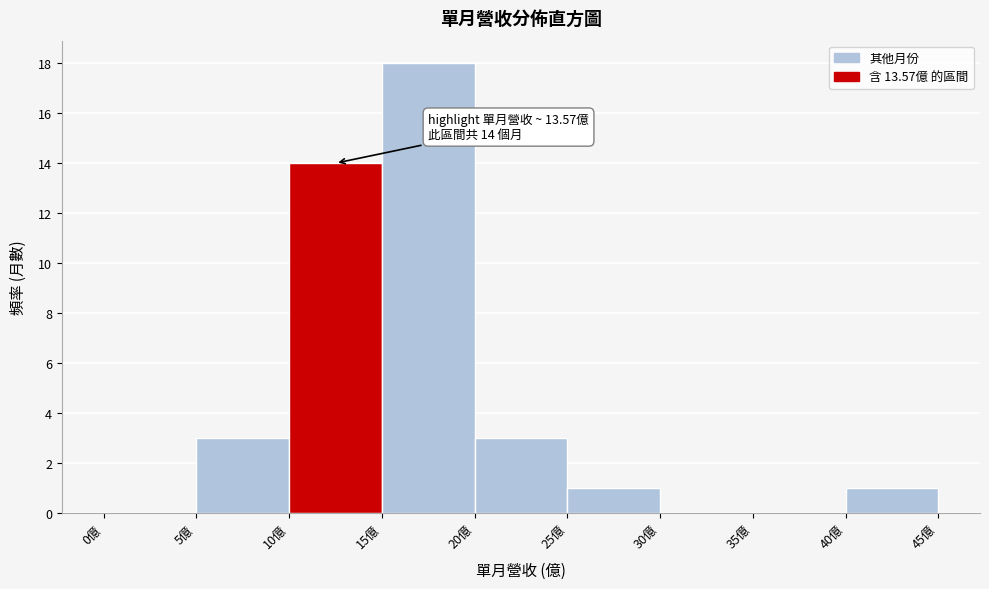

Which range on the x-axis has the tallest bar?

15 to 20